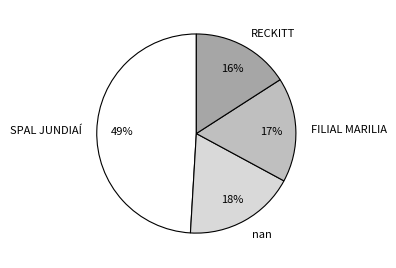

To the nearest percent, what percentage of the pie is nan?

18%